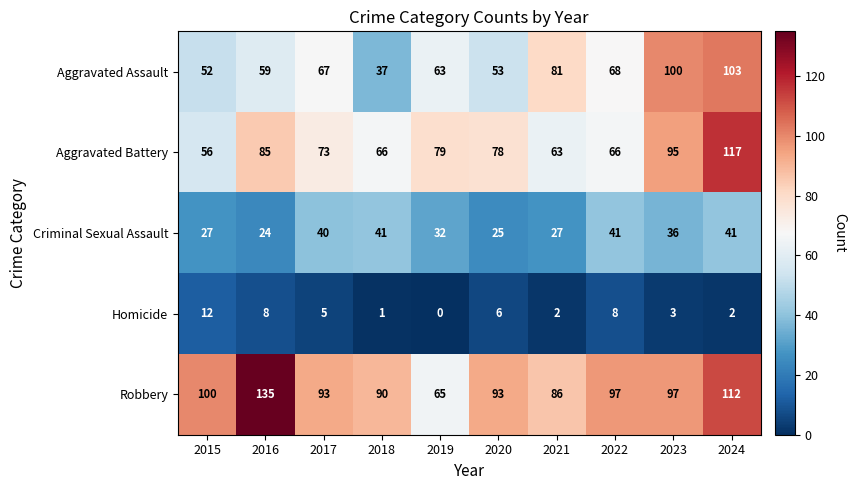

What is the approximate value of Criminal Sexual Assault at 2022?

41